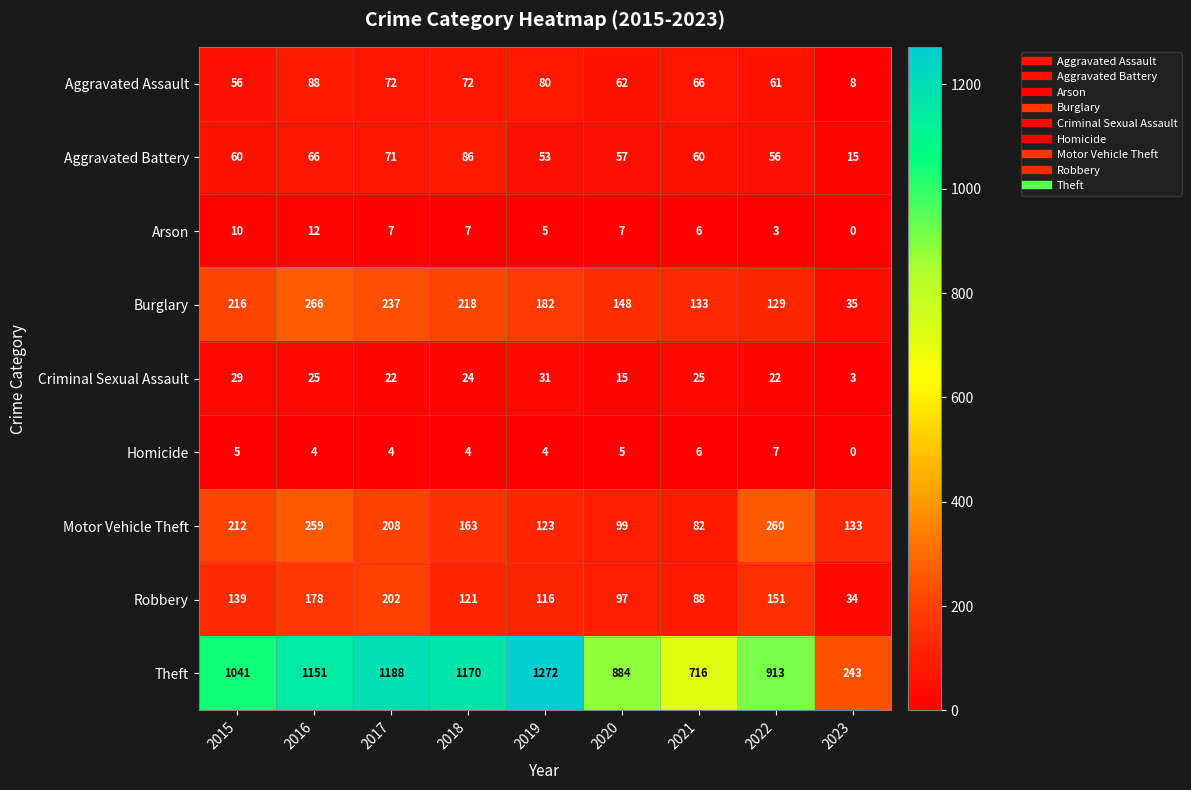

Where is Burglary nearest to the value 150?

2020